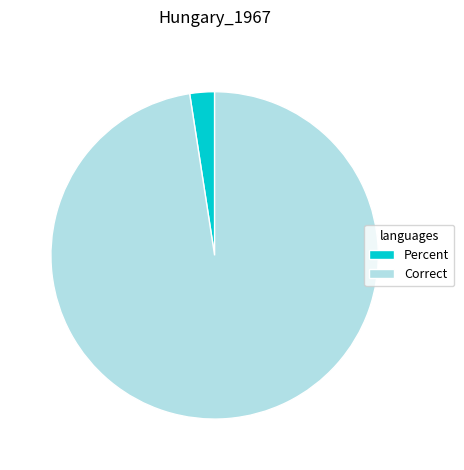

What is the largest slice in the pie chart?

Correct